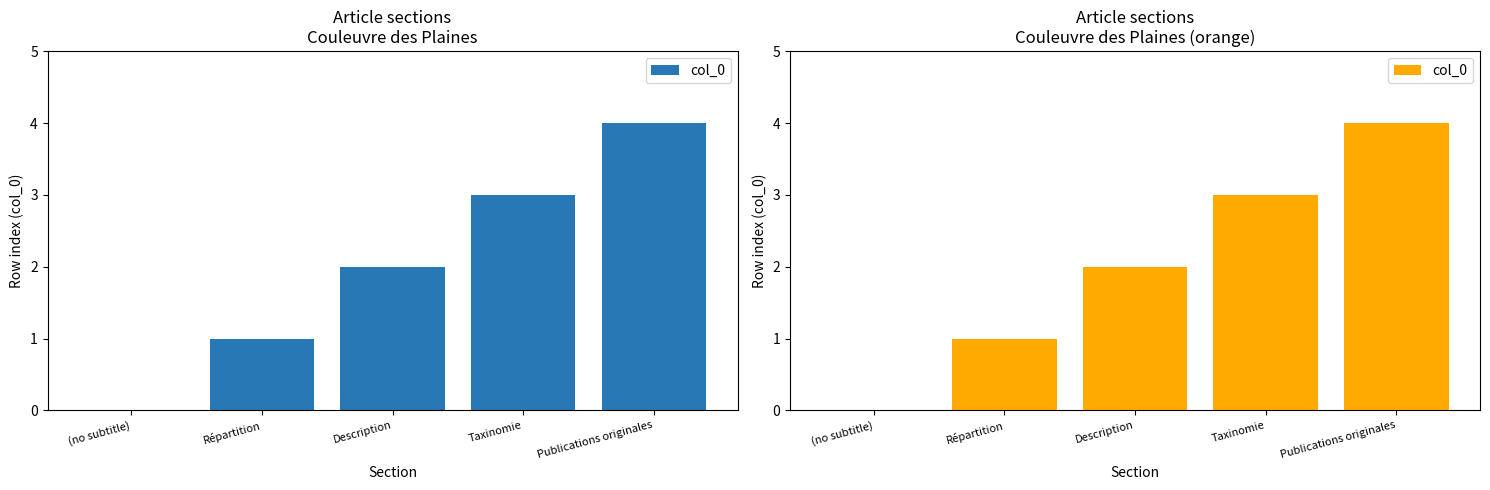

What is the greatest value displayed?

4